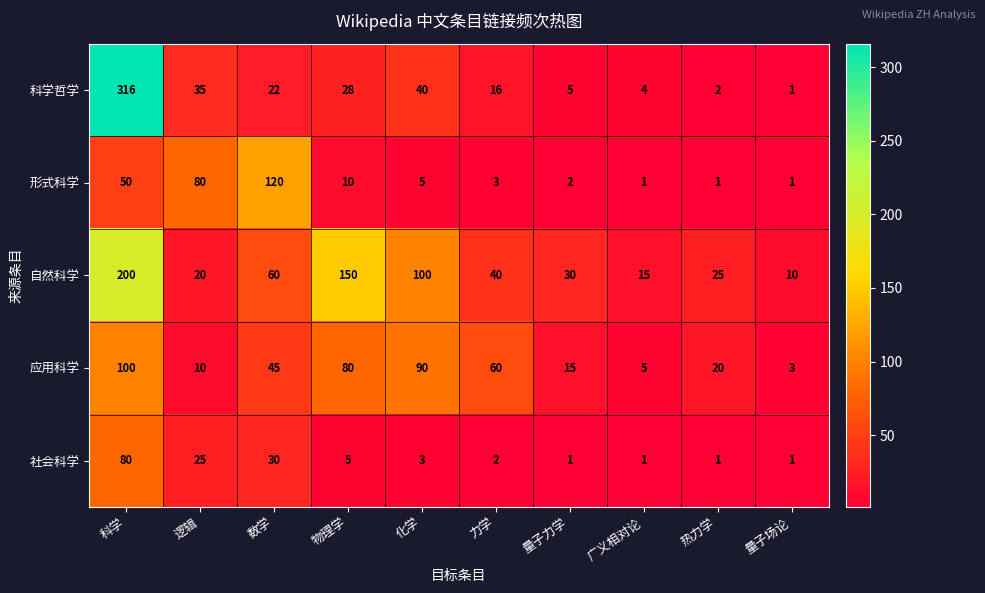

What is the sum of all 科学哲学 values?

469